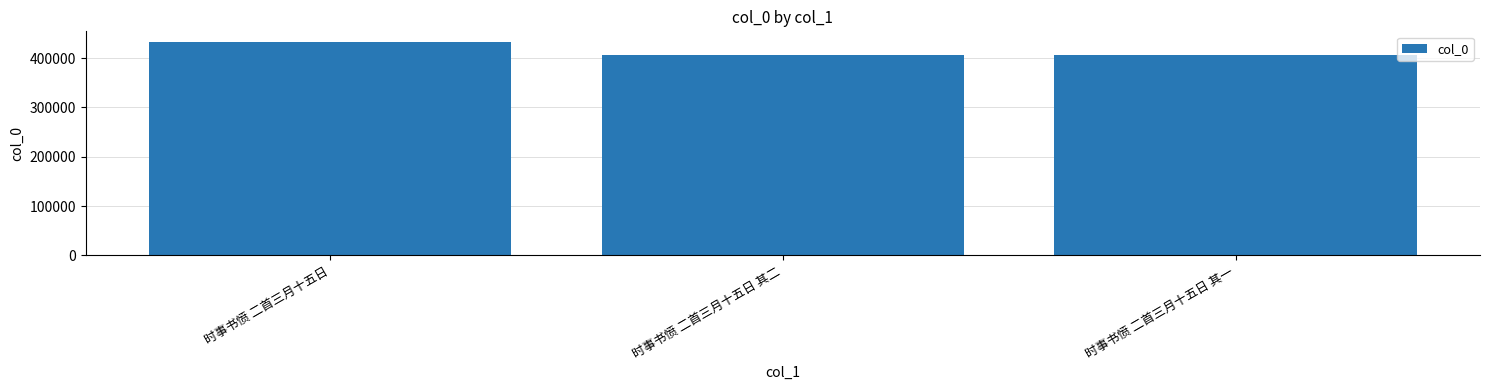

What is the value of the 1st bar from the left?

432669